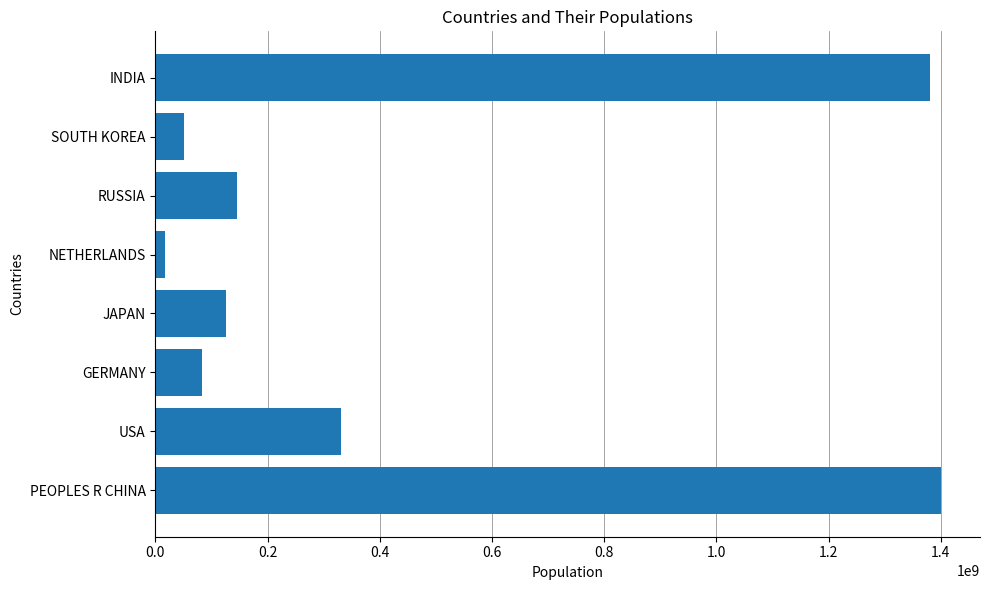

How many values are below 145000000?

4